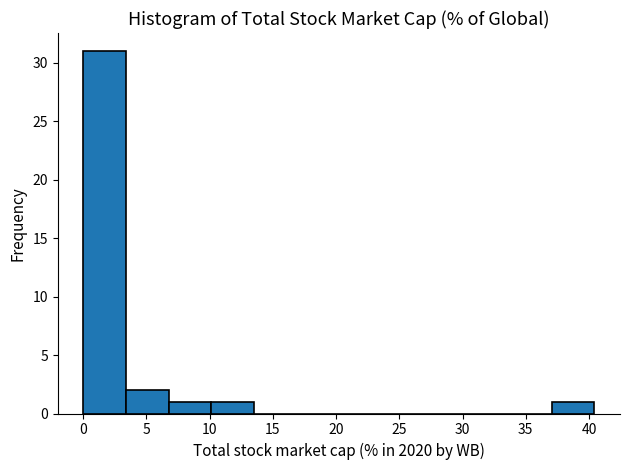

Over which range of the x-axis is the bar tallest?

0.0 to 3.5